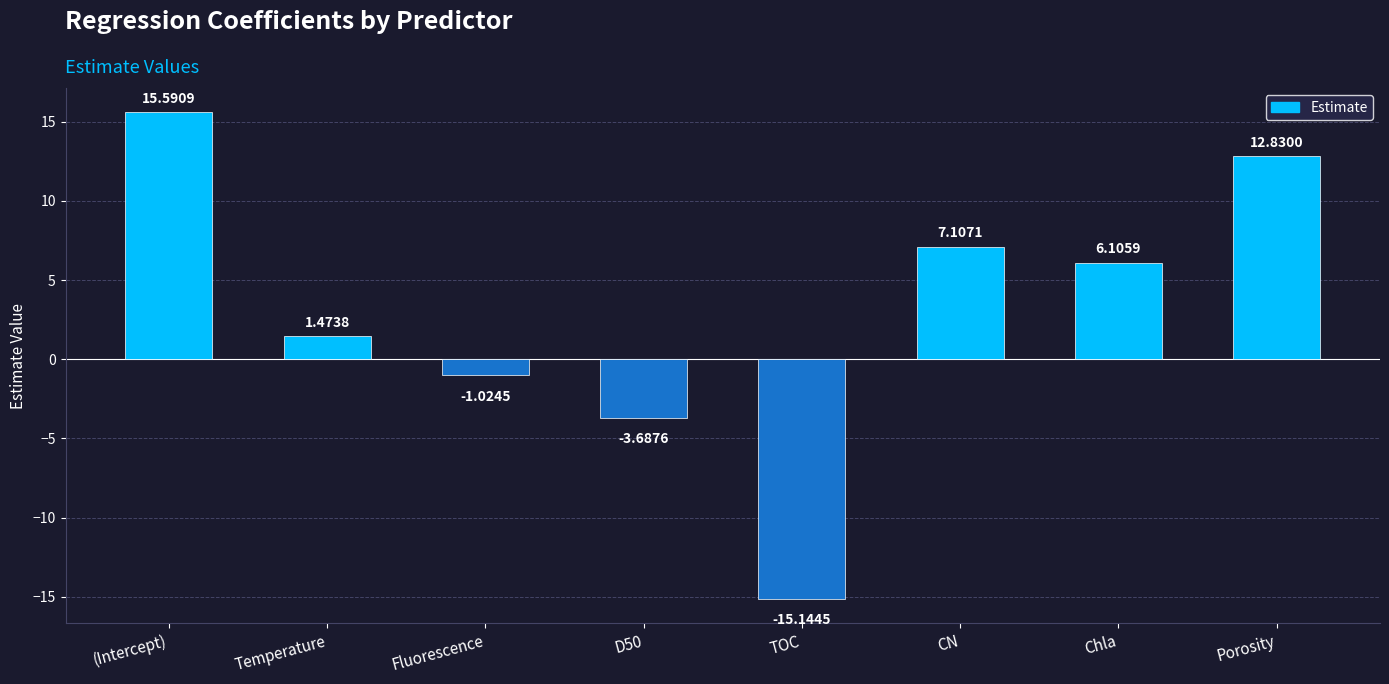

What is the greatest value displayed?

15.6